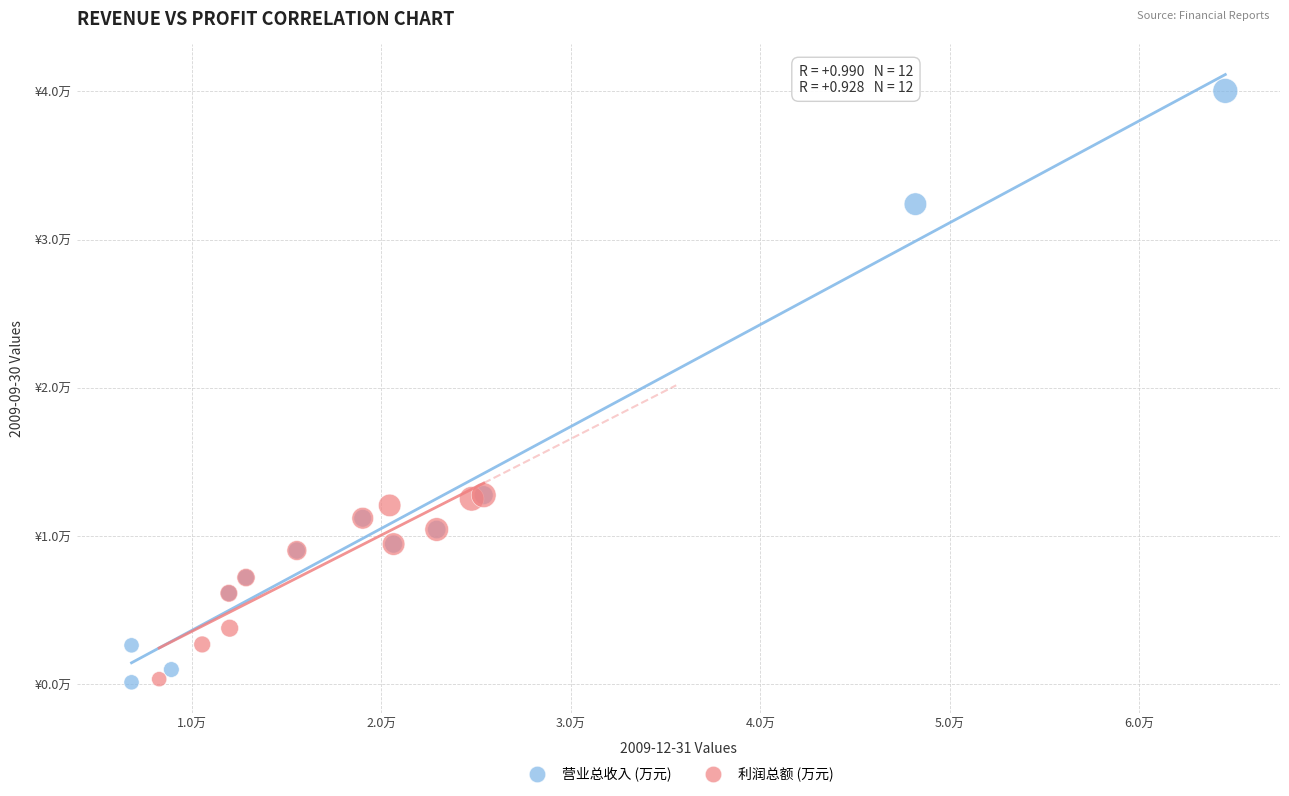

Which series reaches the maximum Y coordinate?

营业总收入 (万元)